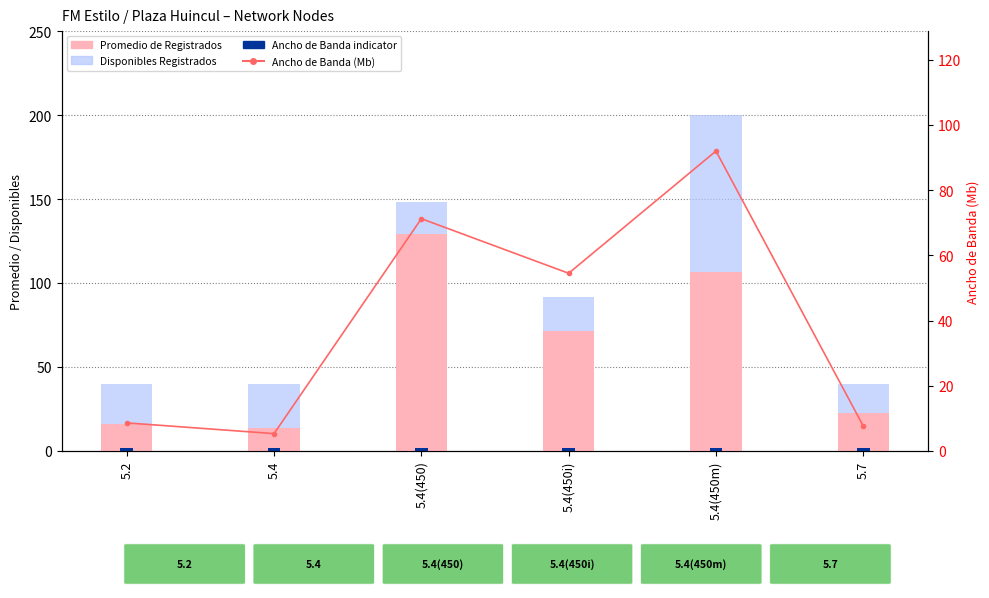

Which category has the highest value in the Ancho de Banda (Mb) series?

5.4(450m)